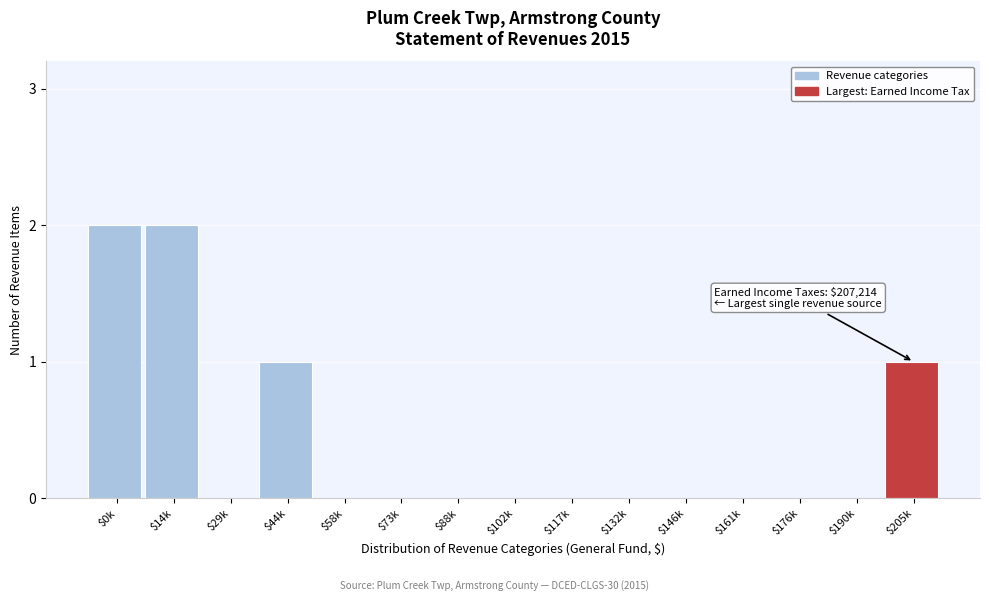

What is the sum of all values?

6